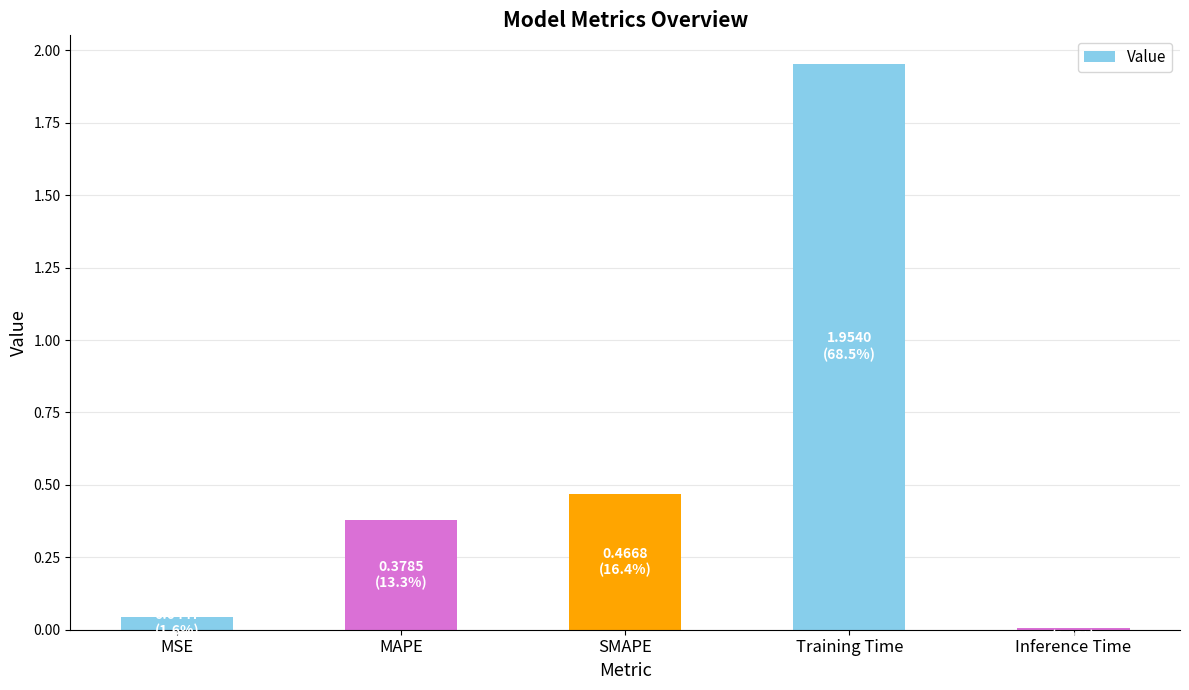

What is the average value?

0.6